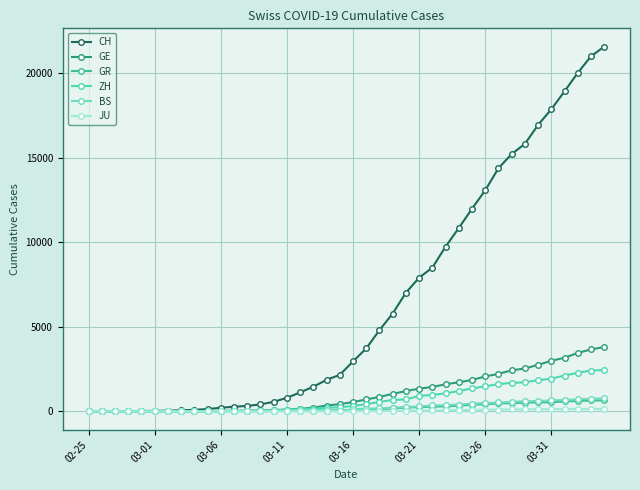

Is this an area chart (filled region under the line)?

No